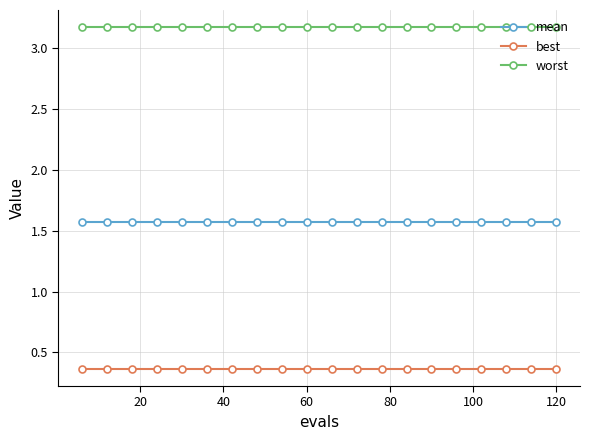

How many lines are shown in the chart?

3